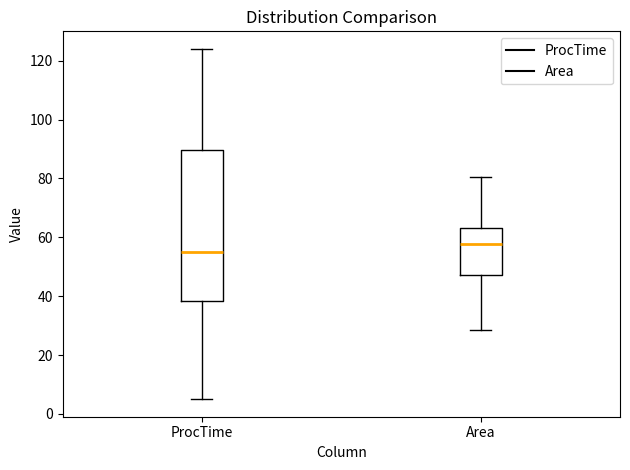

Which box has the lowest median line?

ProcTime